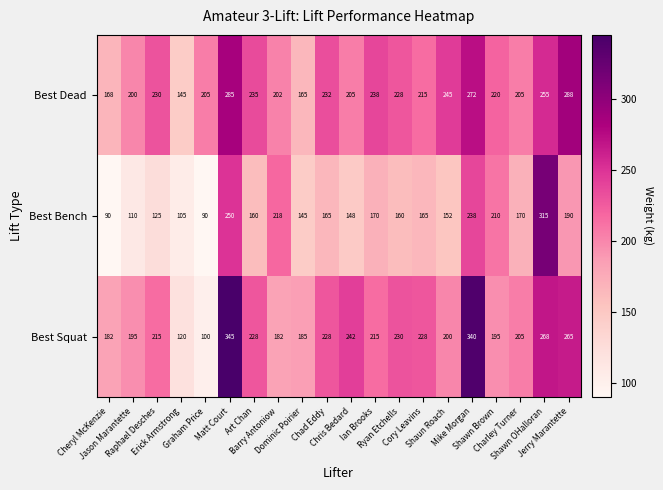

Which series has the largest total across all categories?

Best Dead